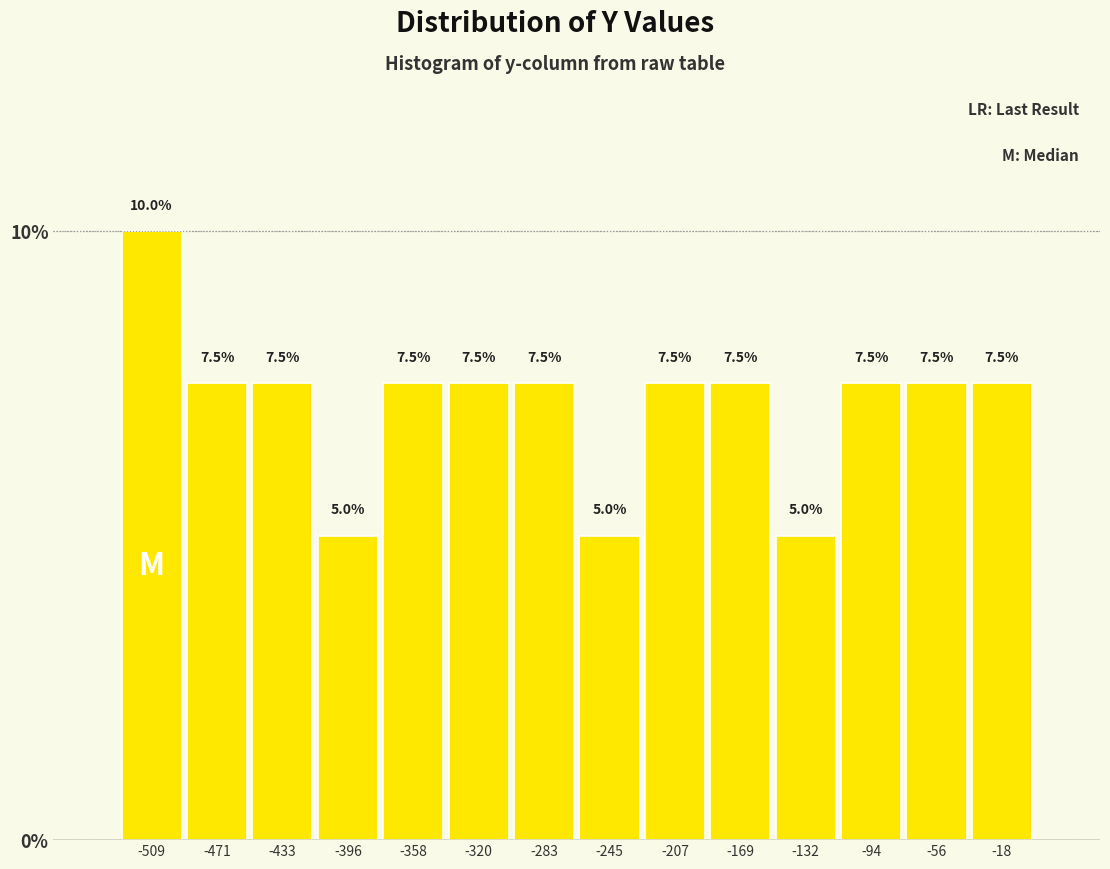

Which range on the x-axis has the tallest bar?

-530 to -490